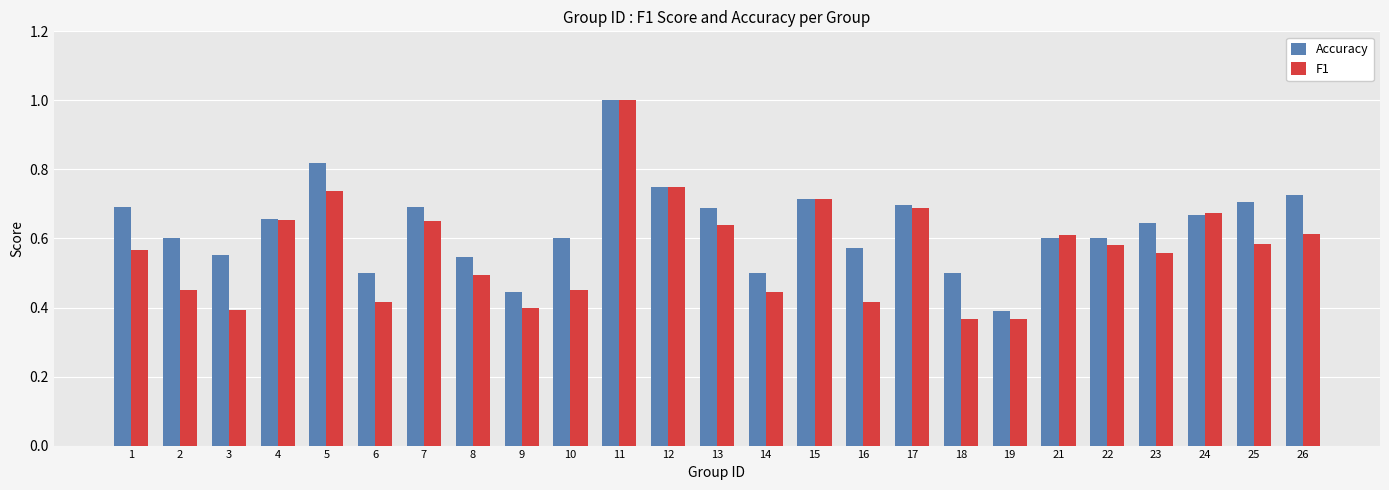

At 16, list the series in order from smallest to largest.

F1, Accuracy